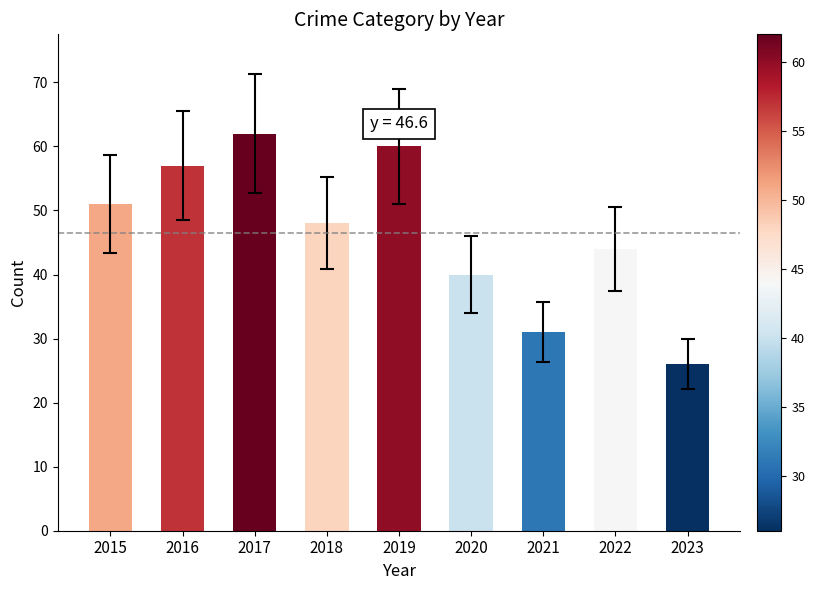

Does the chart contain any negative values?

No